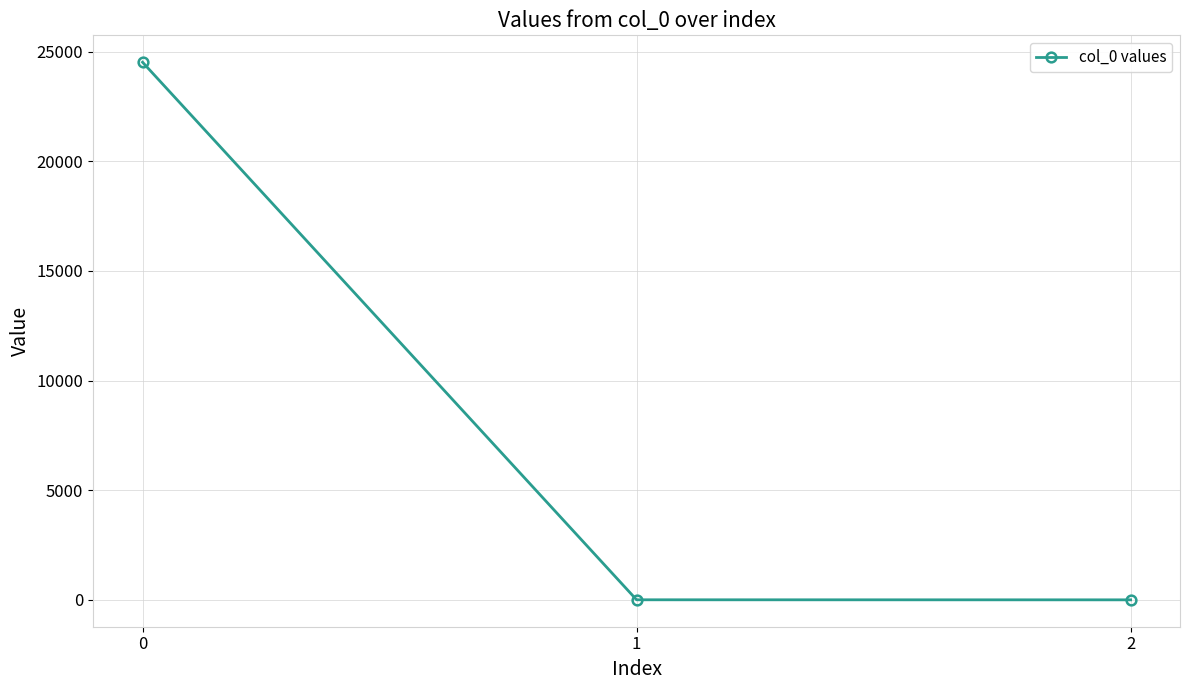

True or false: the data shows 24521.3 at 0.

True